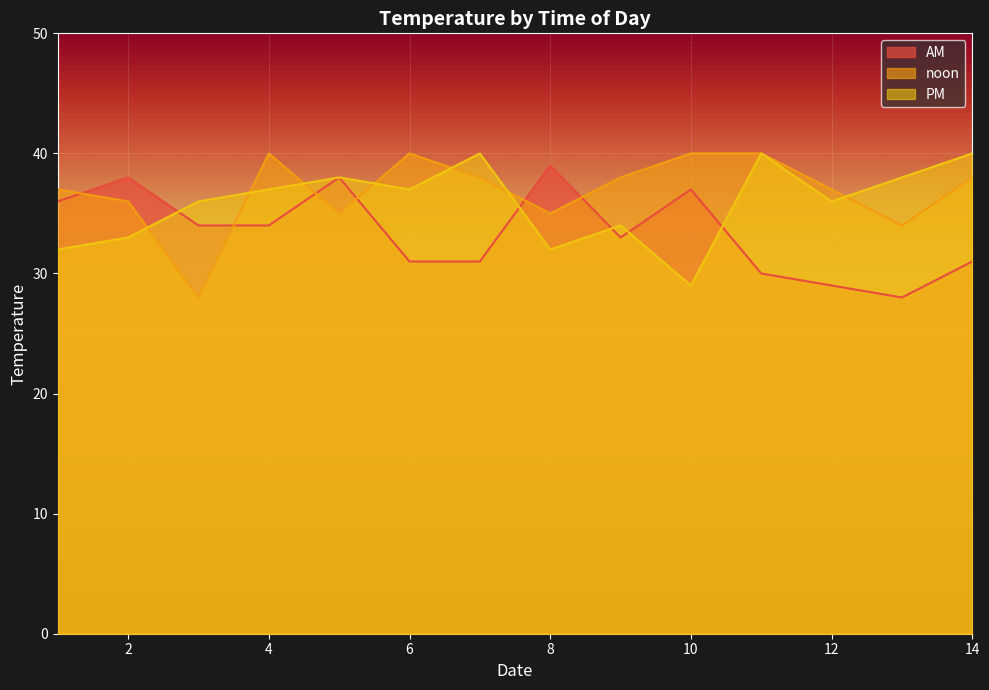

At which label does noon first exceed 38?

4